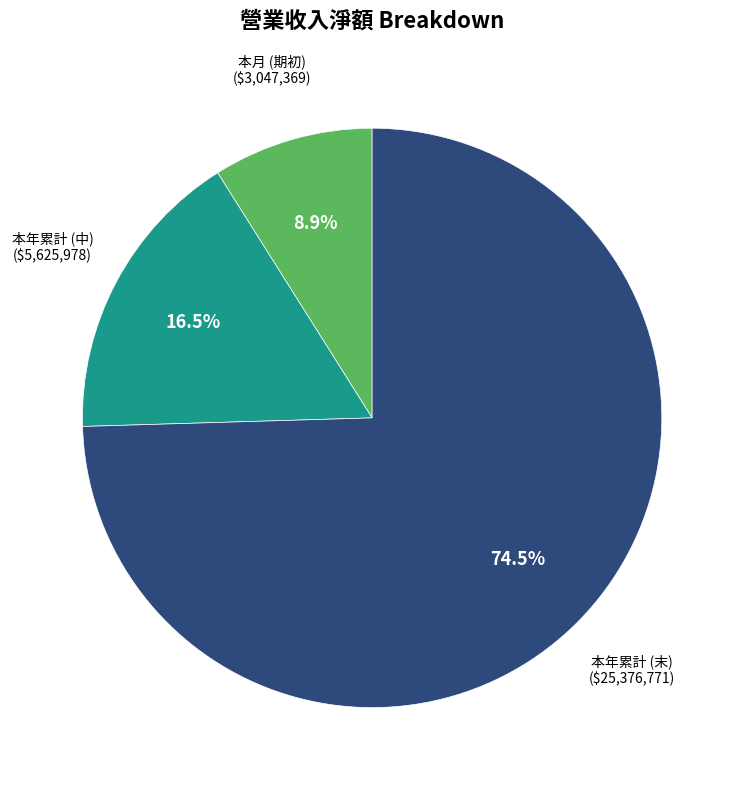

Does any single category account for the majority?

Yes